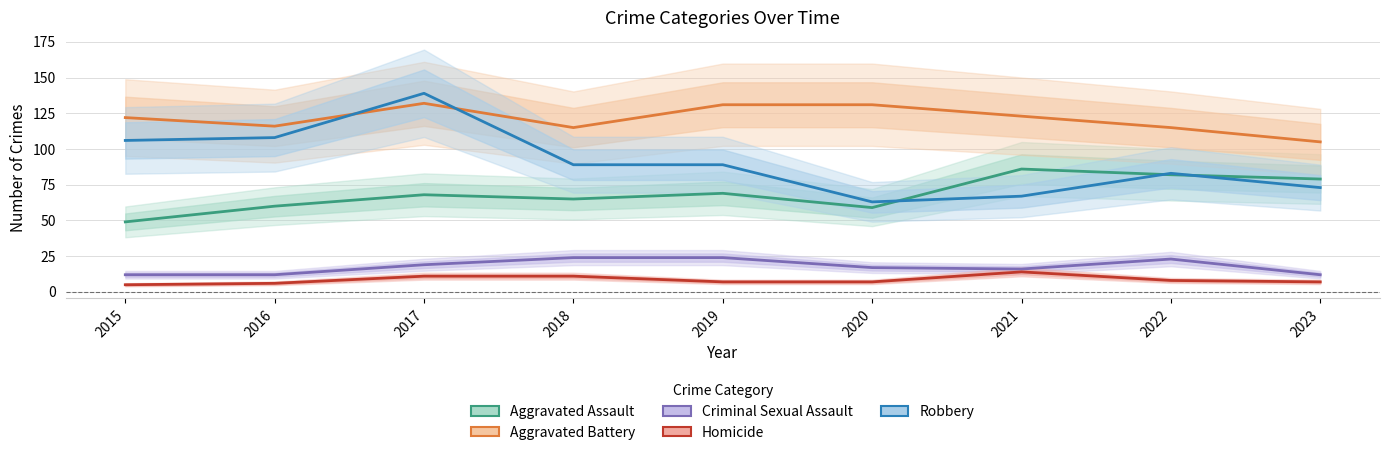

What is the difference between the Criminal Sexual Assault values at 2016 and 2020?

5